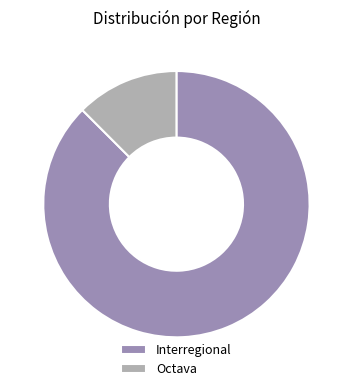

Which slice represents more than half of the pie?

Interregional